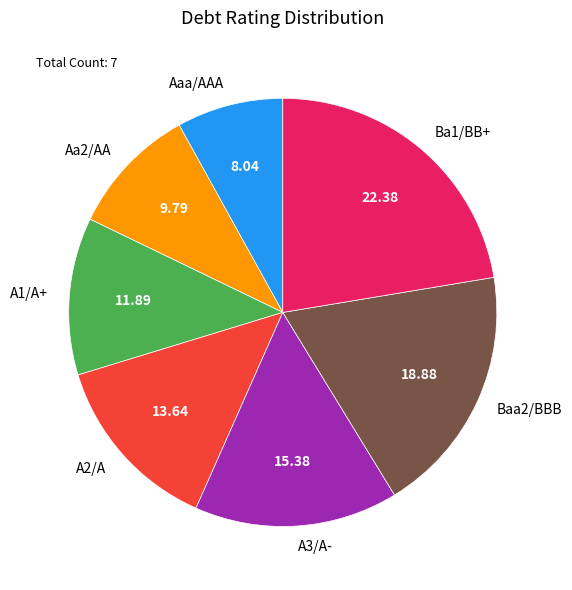

Which has a higher value, Ba1/BB+ or A3/A-?

Ba1/BB+